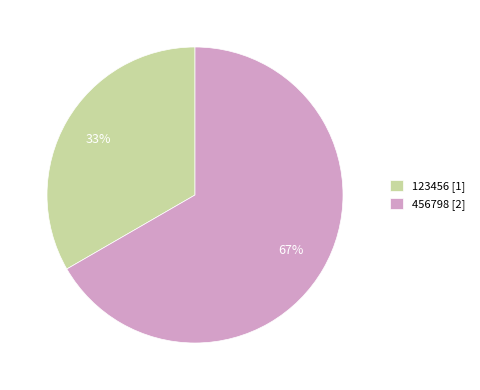

To the nearest percent, what is the average slice percentage?

50%